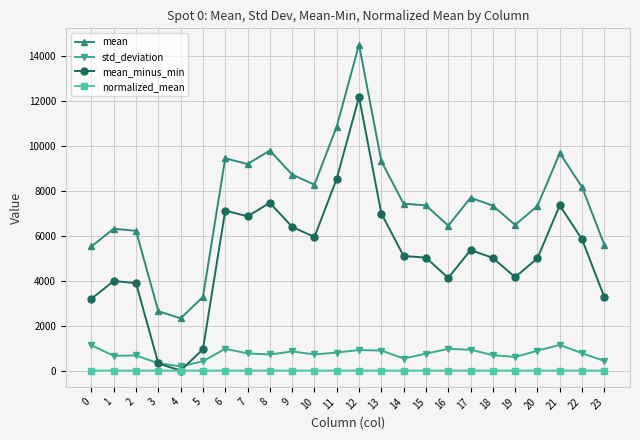

At which category does the chart reach its peak across all series?

12